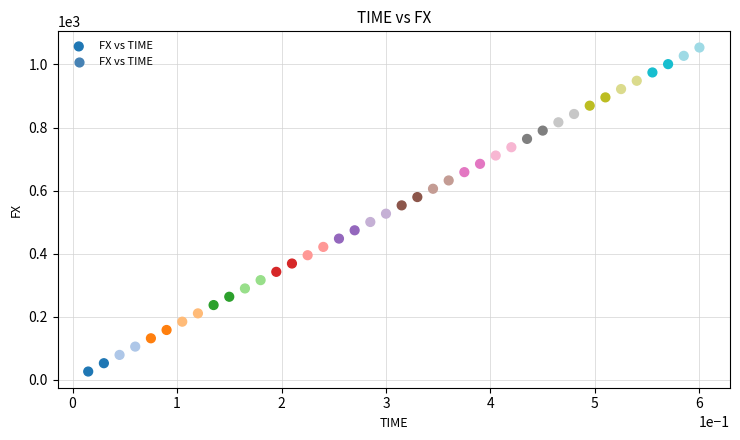

What is the range of X values (max minus min)?

0.6